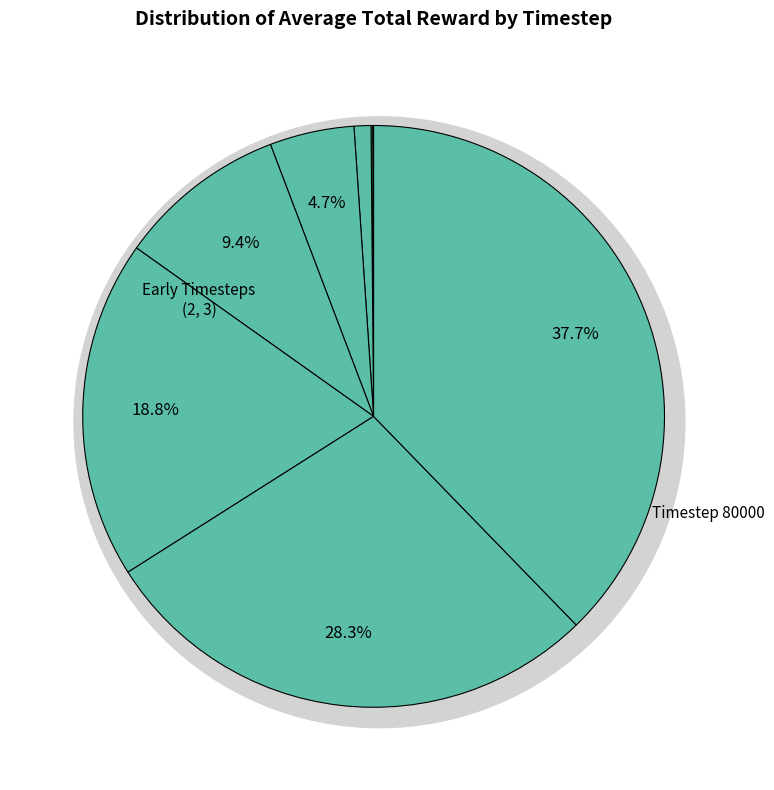

What percentage do 10000 and 80000 together represent?

42.4%